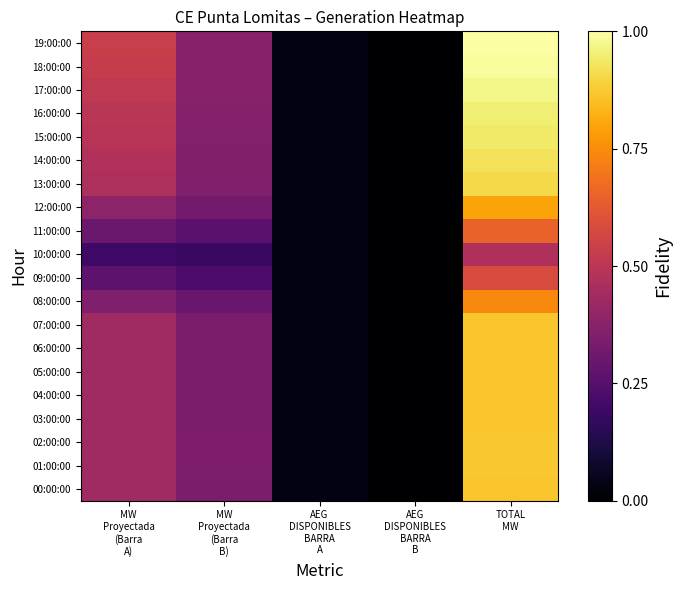

Count the number of data series in this chart.

20